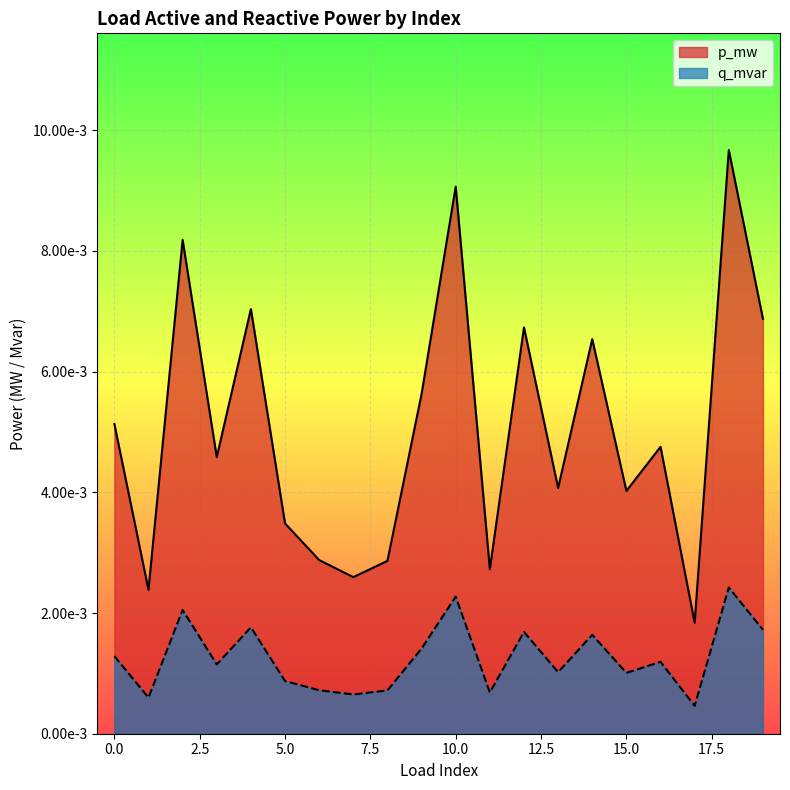

The value of q_mvar at 18 is 0.0. True or false?

False